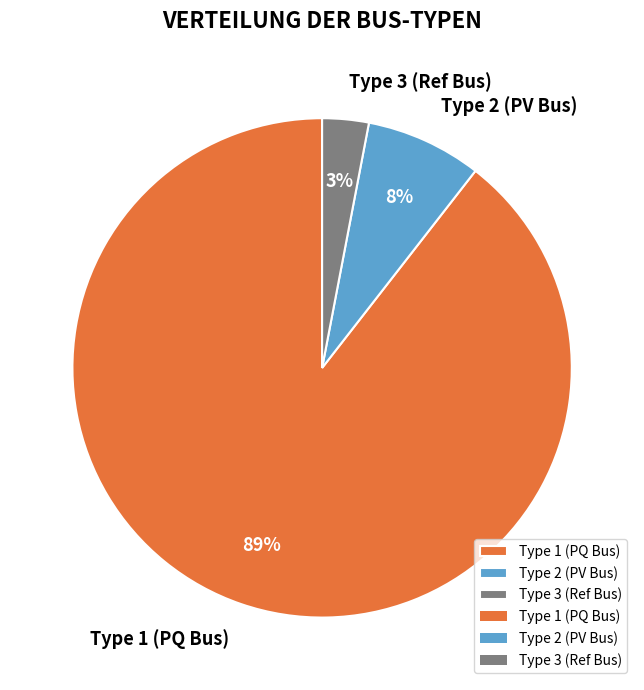

To the nearest percent, what is the combined percentage of Type 2 (PV Bus) and Type 1 (PQ Bus)?

97%